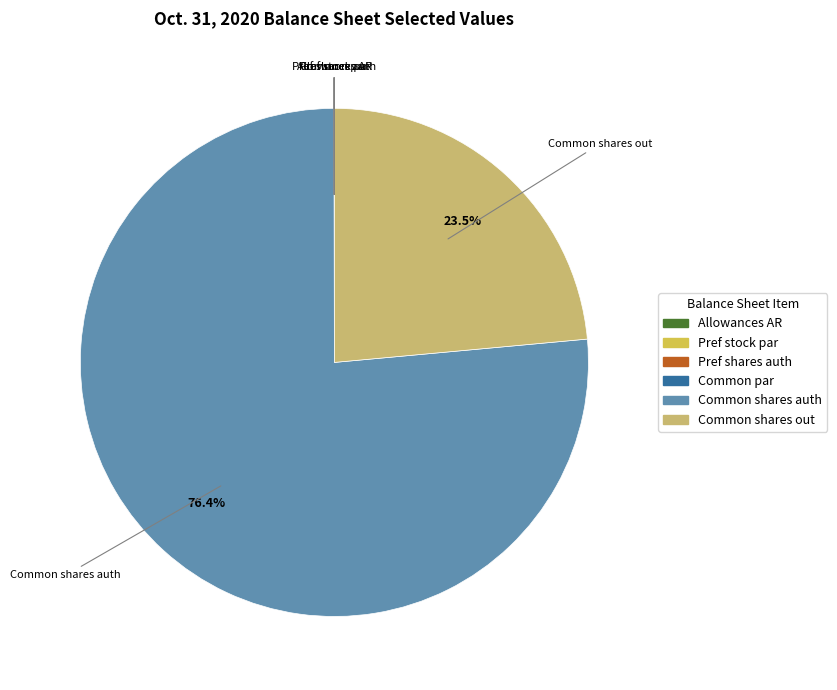

Does any single category account for the majority?

Yes